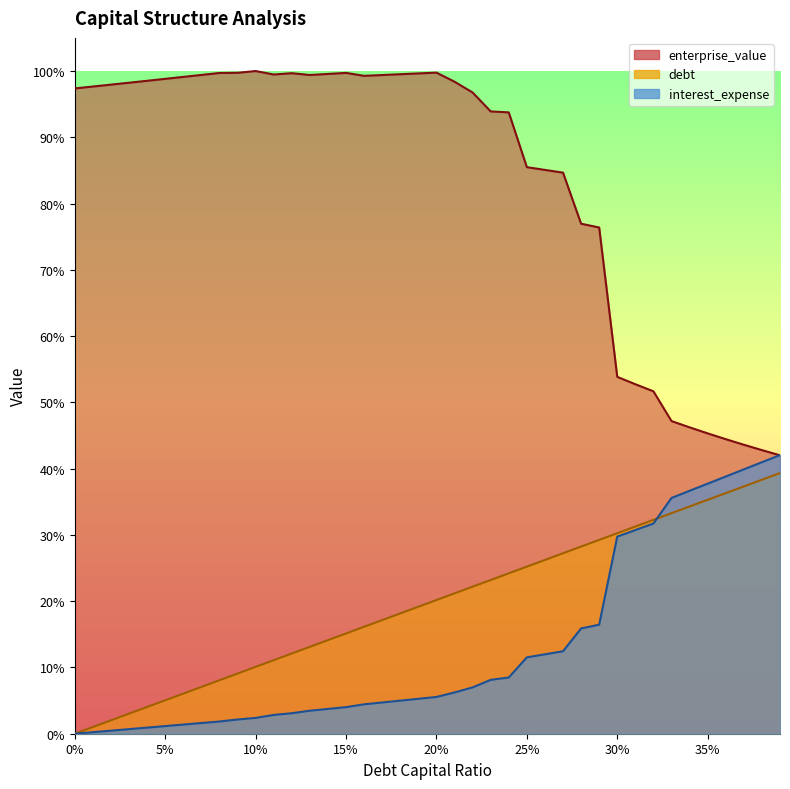

True or false: interest_expense has more than 0 points higher than both neighbors.

False